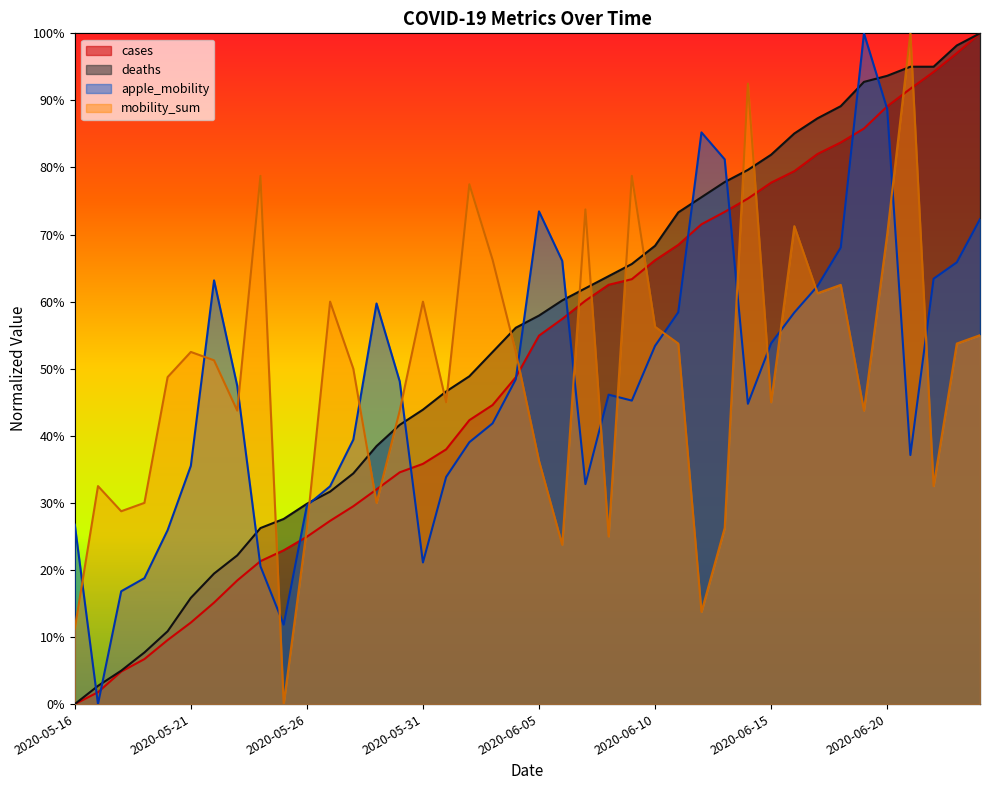

Which series has the largest total across all categories?

deaths